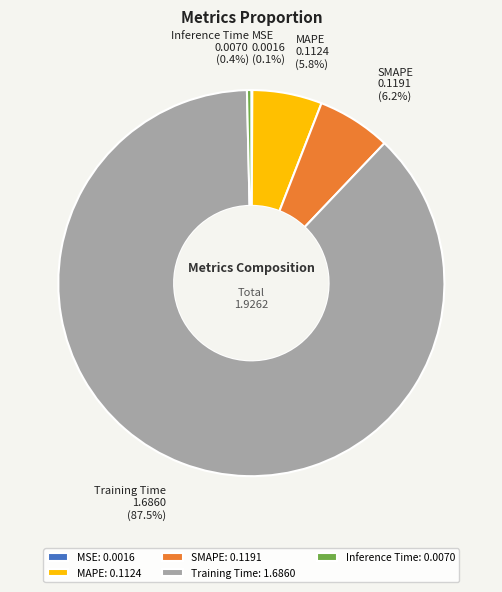

Combined, do SMAPE and MAPE account for over 50%?

No